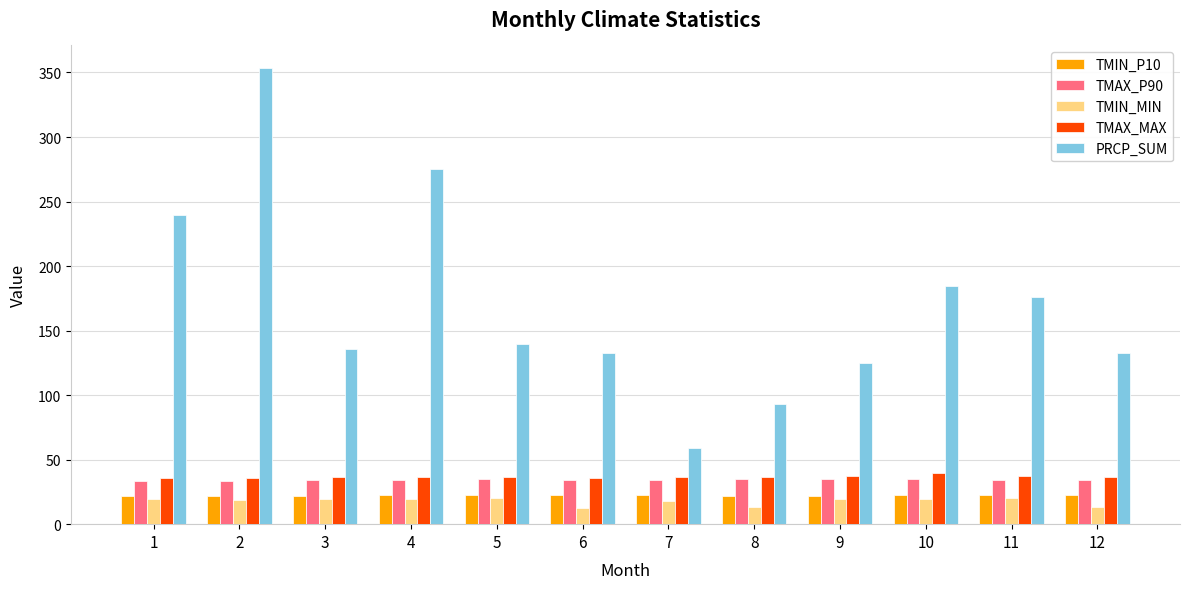

What is the difference between the maximum and second lowest values in the TMIN_MIN series?

6.7